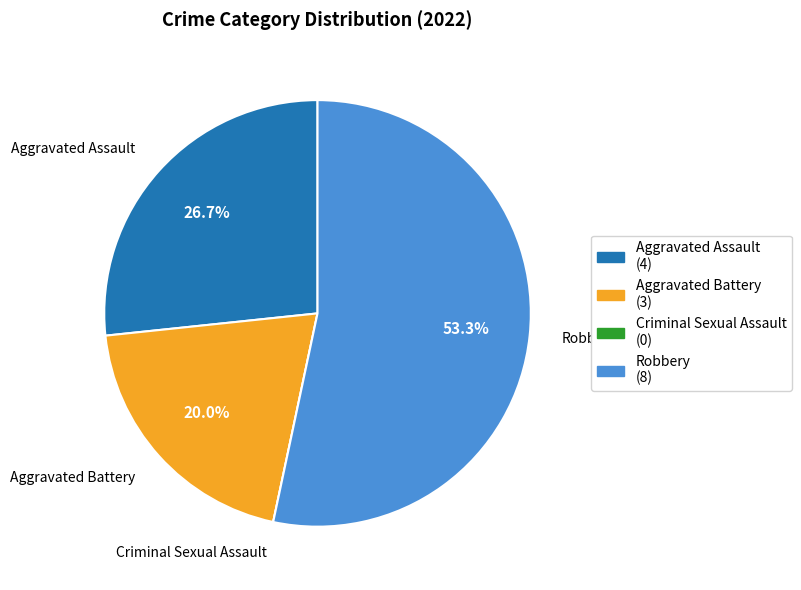

Which category accounts for the majority?

Robbery